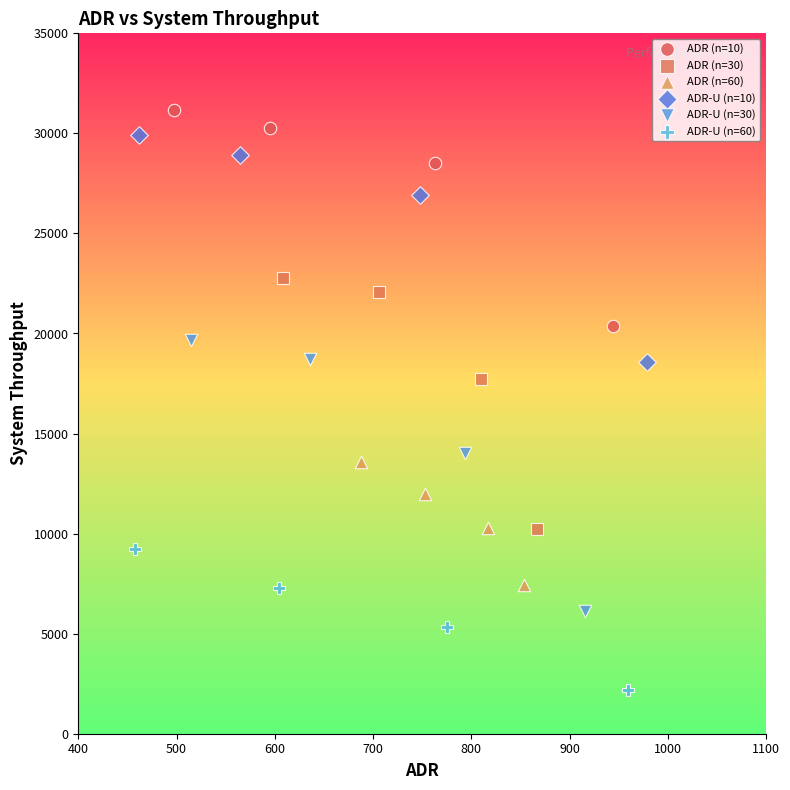

Which series has the largest Y range (max minus min)?

ADR-U (n=30)